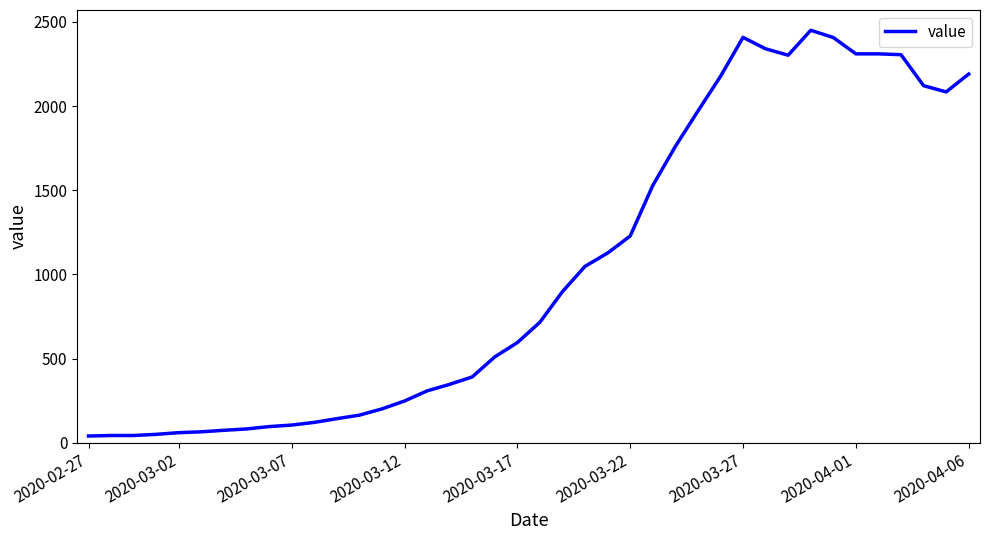

What is the difference between the maximum and minimum values?

2410